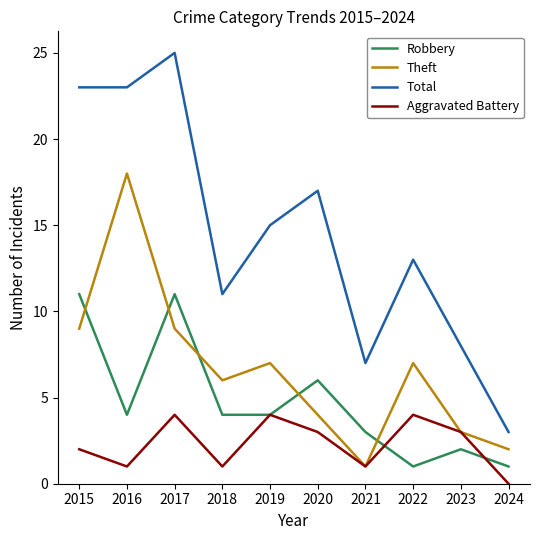

What is the difference between the highest and lowest values at 2017?

21